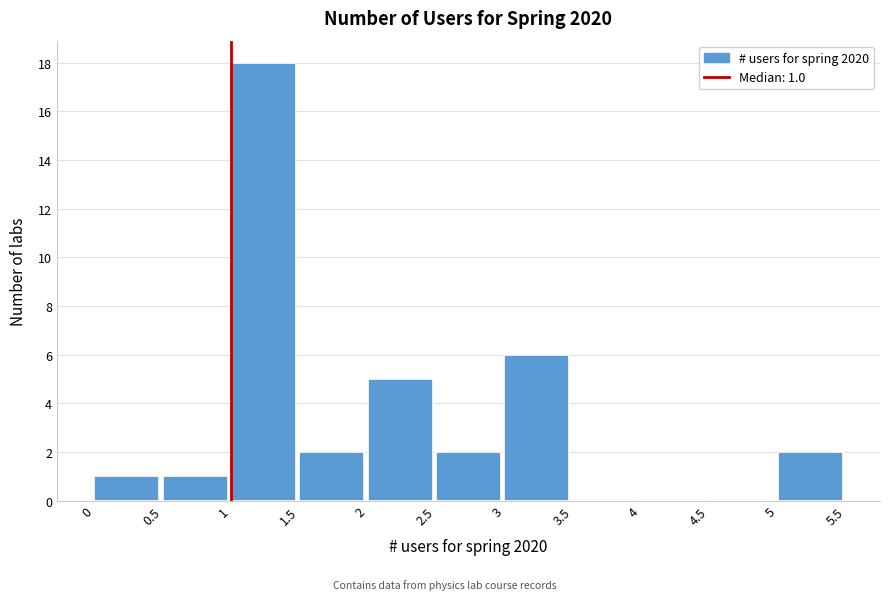

Over which range of the x-axis is the bar tallest?

1 to 1.5